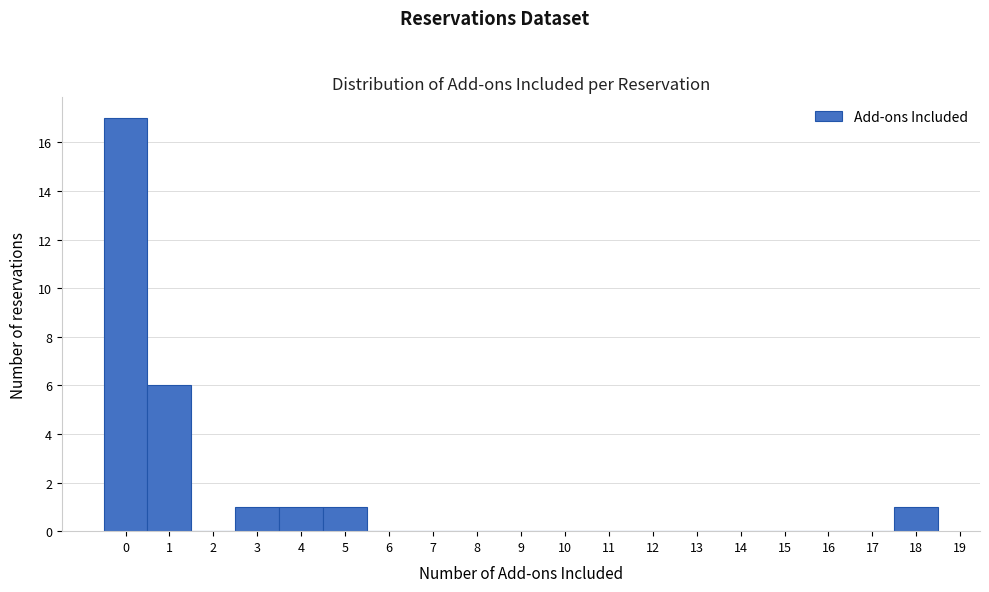

How tall is the bar that spans 3.5 to 4.5 on the x-axis? The values are not printed on the chart, so give them approximately, as read against the axis.

1